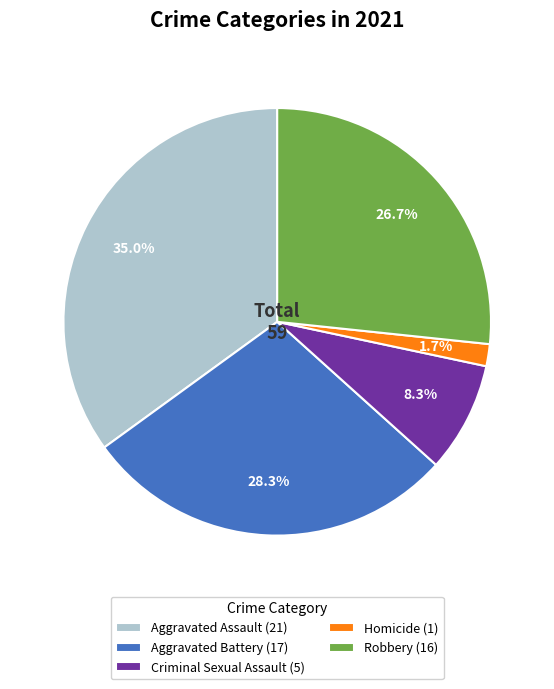

To the nearest percent, what is the difference between the largest and smallest slice percentages?

33%